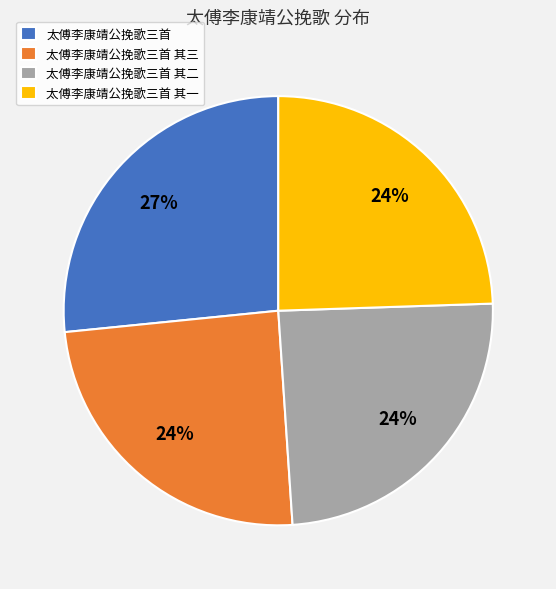

Approximately how many times larger is the value at 太傅李康靖公挽歌三首 其二 compared to 太傅李康靖公挽歌三首 其一?

1.0